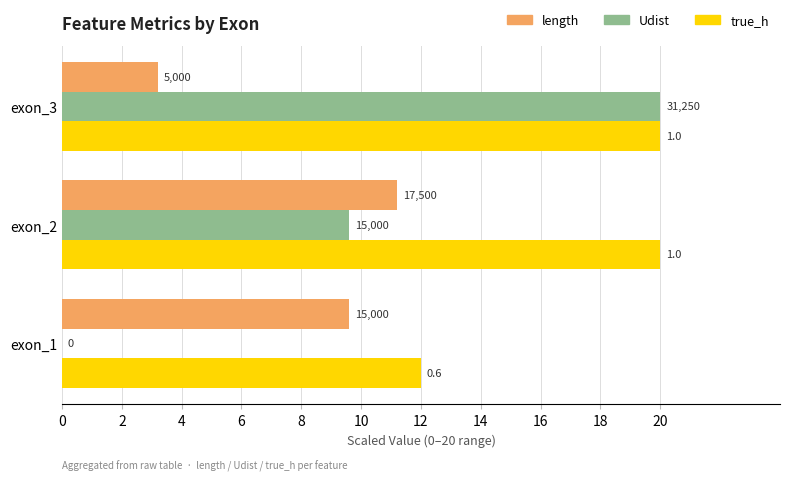

What is the value of the true_h bar at the 3rd from the left?

20.0